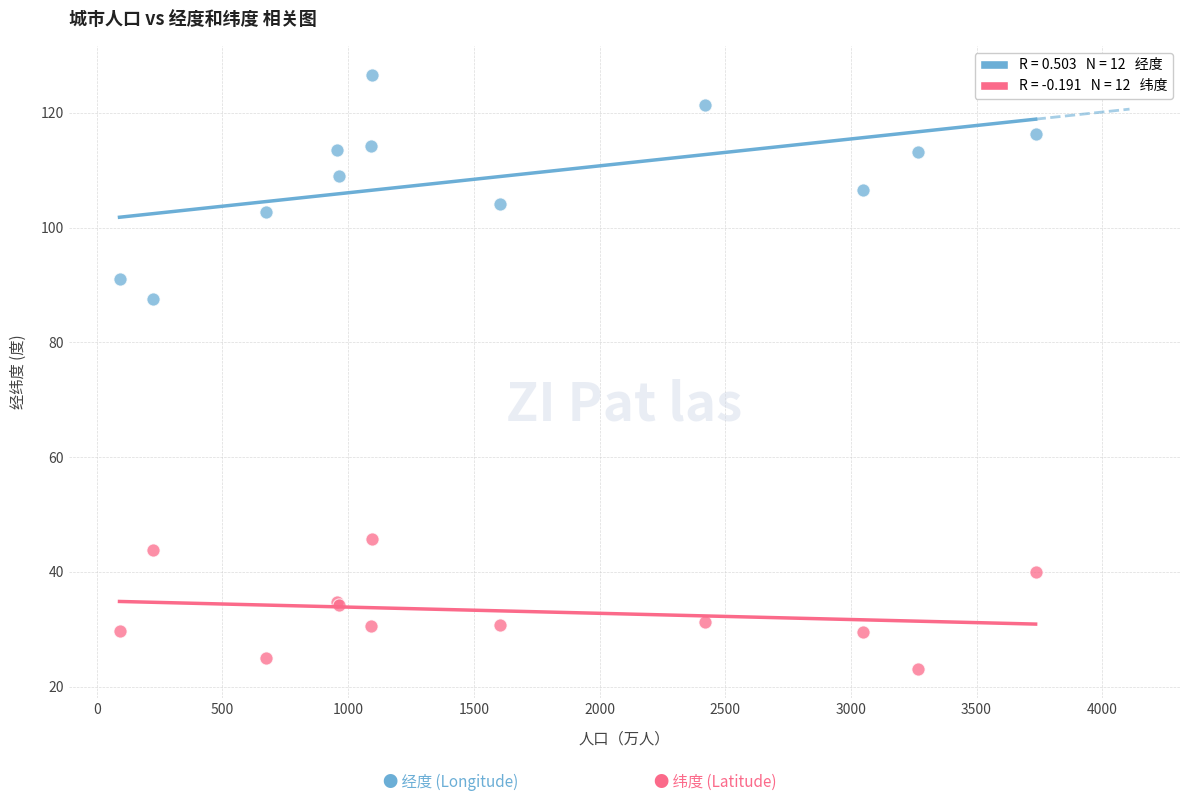

Across all series, what Y value is closest to 74?

87.6